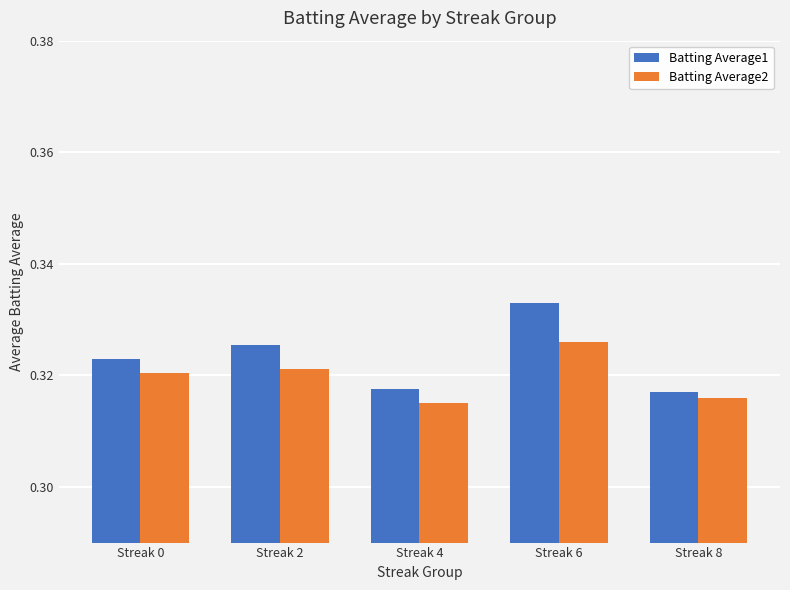

At which label does Batting Average2 reach its peak?

Streak 6